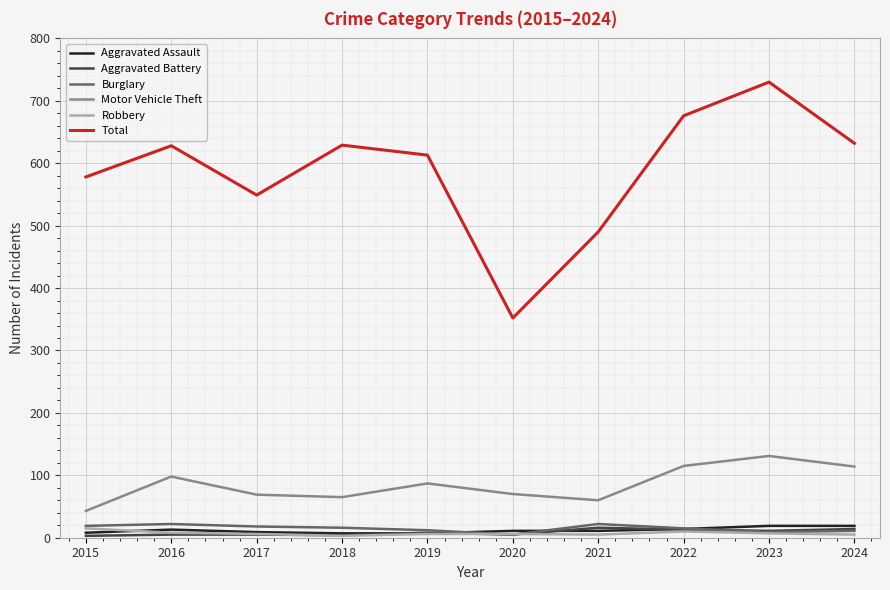

At which category does Motor Vehicle Theft reach its first local peak?

2016